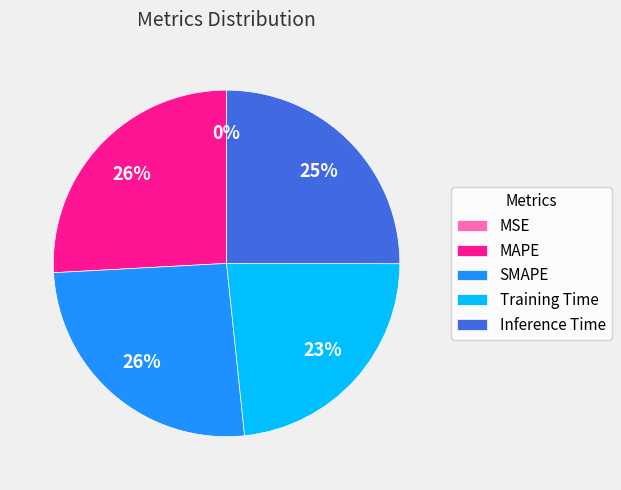

To the nearest percent, what is the combined percentage of Training Time and MAPE?

49%